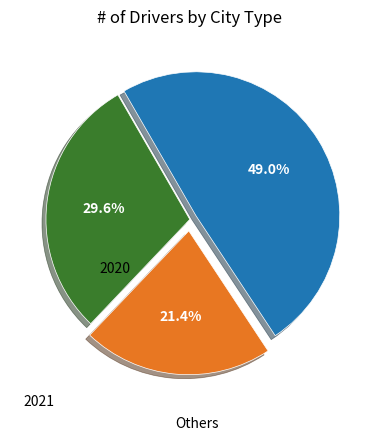

How many slices are in this pie chart?

3